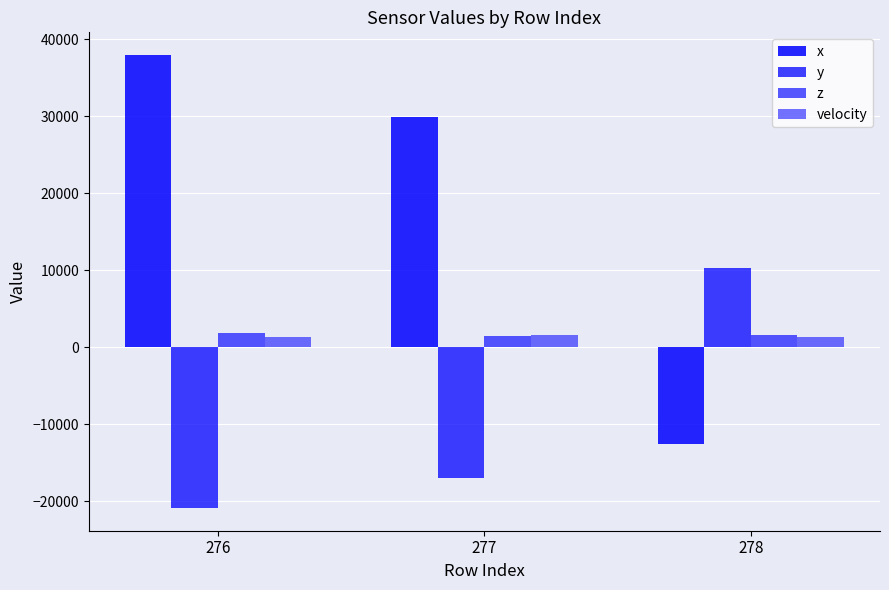

How many groups of bars are there?

3